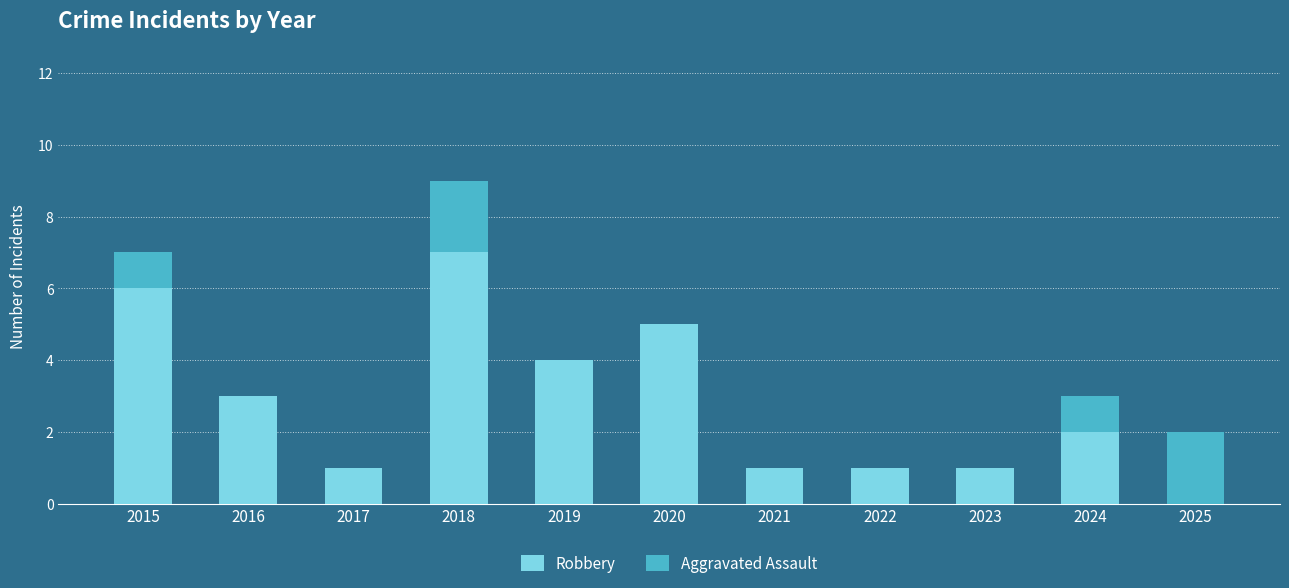

The value of Robbery at 2015 is 6. True or false?

True